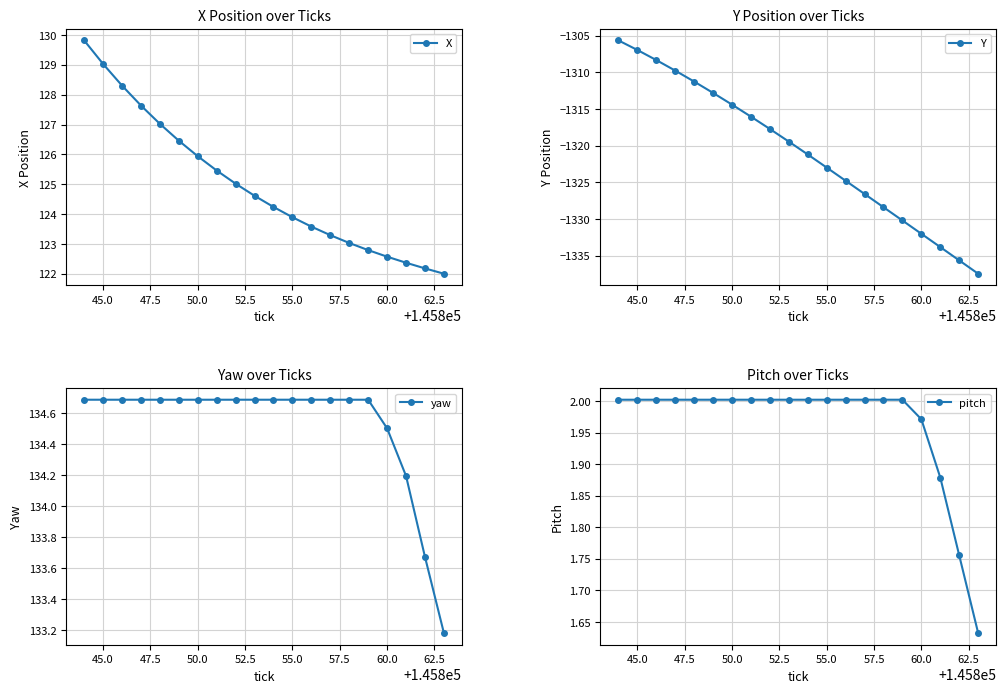

Count the yaw values in the range 134 to 135.

18